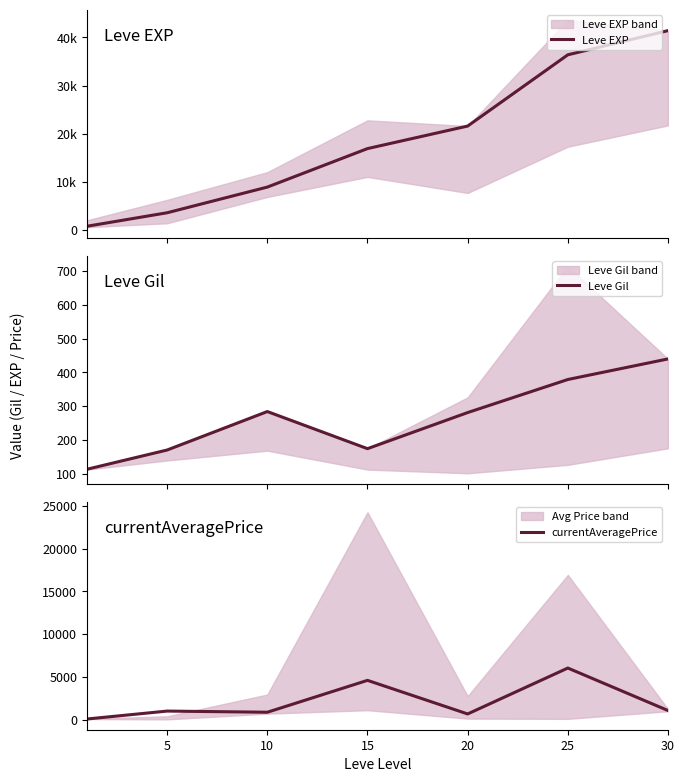

Is it true that currentAveragePrice equals 212.2 at 5?

False